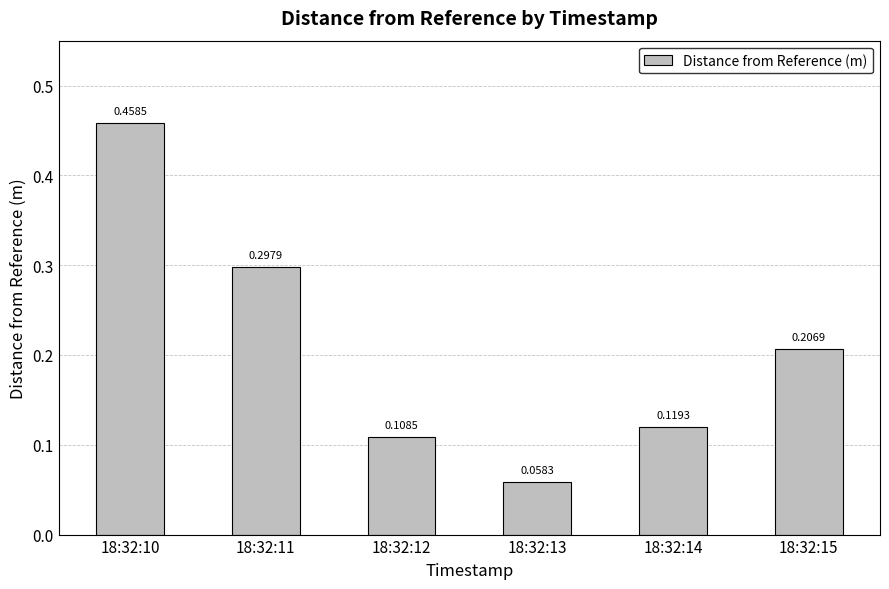

List the labels in order of value, largest first.

18:32:10, 18:32:11, 18:32:15, 18:32:14, 18:32:12, 18:32:13